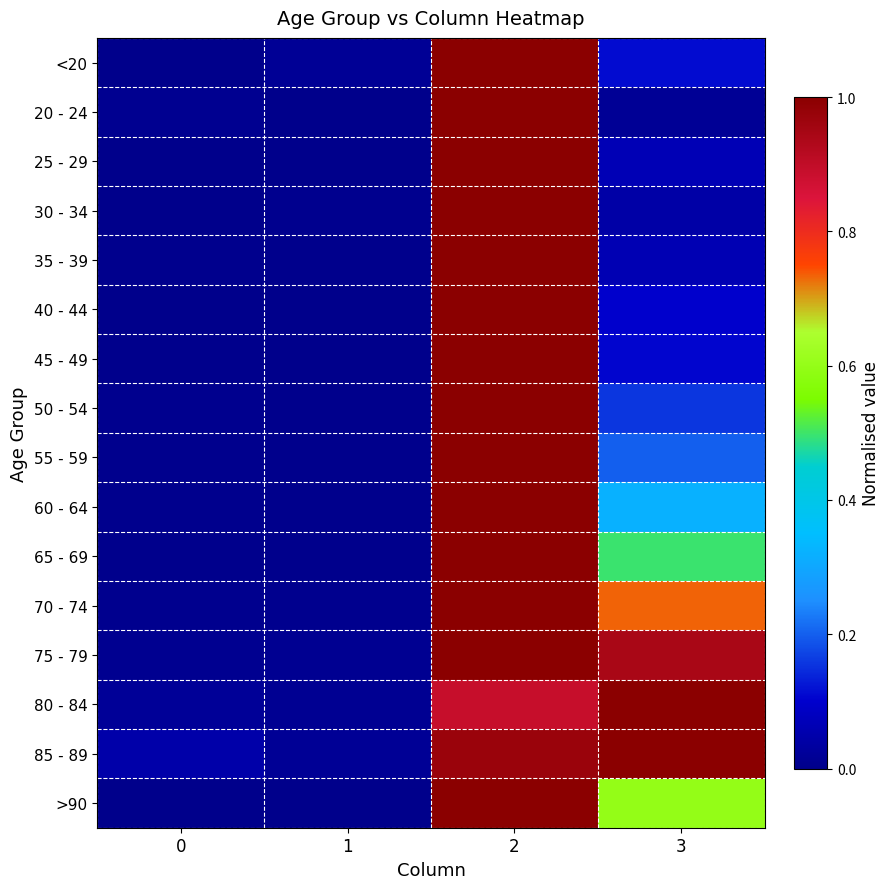

Reading left to right, extract all data points from this chart.

<20: 0=0.0	1=0.0	2=1.0	3=0.1
20 - 24: 0=0.0	1=0.0	2=1.0	3=0.0
25 - 29: 0=0.0	1=0.0	2=1.0	3=0.1
30 - 34: 0=0.0	1=0.0	2=1.0	3=0.0
35 - 39: 0=0.0	1=0.0	2=1.0	3=0.1
40 - 44: 0=0.0	1=0.0	2=1.0	3=0.1
45 - 49: 0=0.0	1=0.0	2=1.0	3=0.1
50 - 54: 0=0.0	1=0.0	2=1.0	3=0.2
55 - 59: 0=0.0	1=0.0	2=1.0	3=0.2
60 - 64: 0=0.0	1=0.0	2=1.0	3=0.3
65 - 69: 0=0.0	1=0.0	2=1.0	3=0.5
70 - 74: 0=0.0	1=0.0	2=1.0	3=0.7
75 - 79: 0=0.0	1=0.0	2=1.0	3=0.9
80 - 84: 0=0.0	1=0.0	2=0.9	3=1.0
85 - 89: 0=0.0	1=0.0	2=1.0	3=1.0
>90: 0=0.0	1=0.0	2=1.0	3=0.6